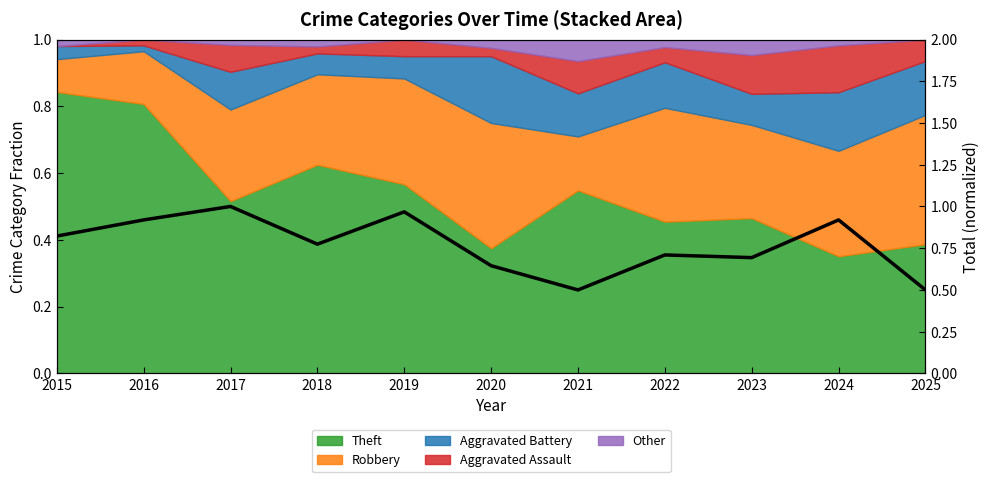

How many interior local valleys (lower than both neighbors) does the data have?

3